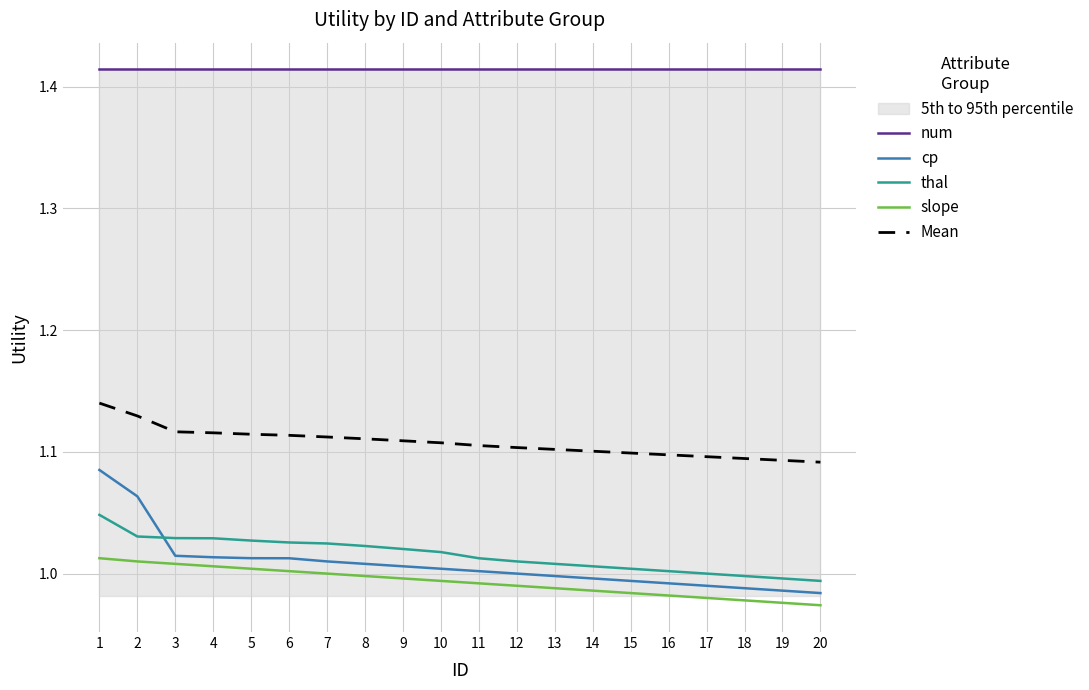

Reading left to right, extract all data points from this chart.

num: 1.4	1.4	1.4	1.4	1.4	1.4	1.4	1.4	1.4	1.4	1.4	1.4	1.4	1.4	1.4	1.4	1.4	1.4	1.4	1.4
cp: 1.1	1.1	1.0	1.0	1.0	1.0	1.0	1.0	1.0	1.0	1.0	1.0	1.0	1.0	1.0	1.0	1.0	1.0	1.0	1.0
thal: 1.0	1.0	1.0	1.0	1.0	1.0	1.0	1.0	1.0	1.0	1.0	1.0	1.0	1.0	1.0	1.0	1.0	1.0	1.0	1.0
slope: 1.0	1.0	1.0	1.0	1.0	1.0	1.0	1.0	1.0	1.0	1.0	1.0	1.0	1.0	1.0	1.0	1.0	1.0	1.0	1.0
Mean: 1.1	1.1	1.1	1.1	1.1	1.1	1.1	1.1	1.1	1.1	1.1	1.1	1.1	1.1	1.1	1.1	1.1	1.1	1.1	1.1